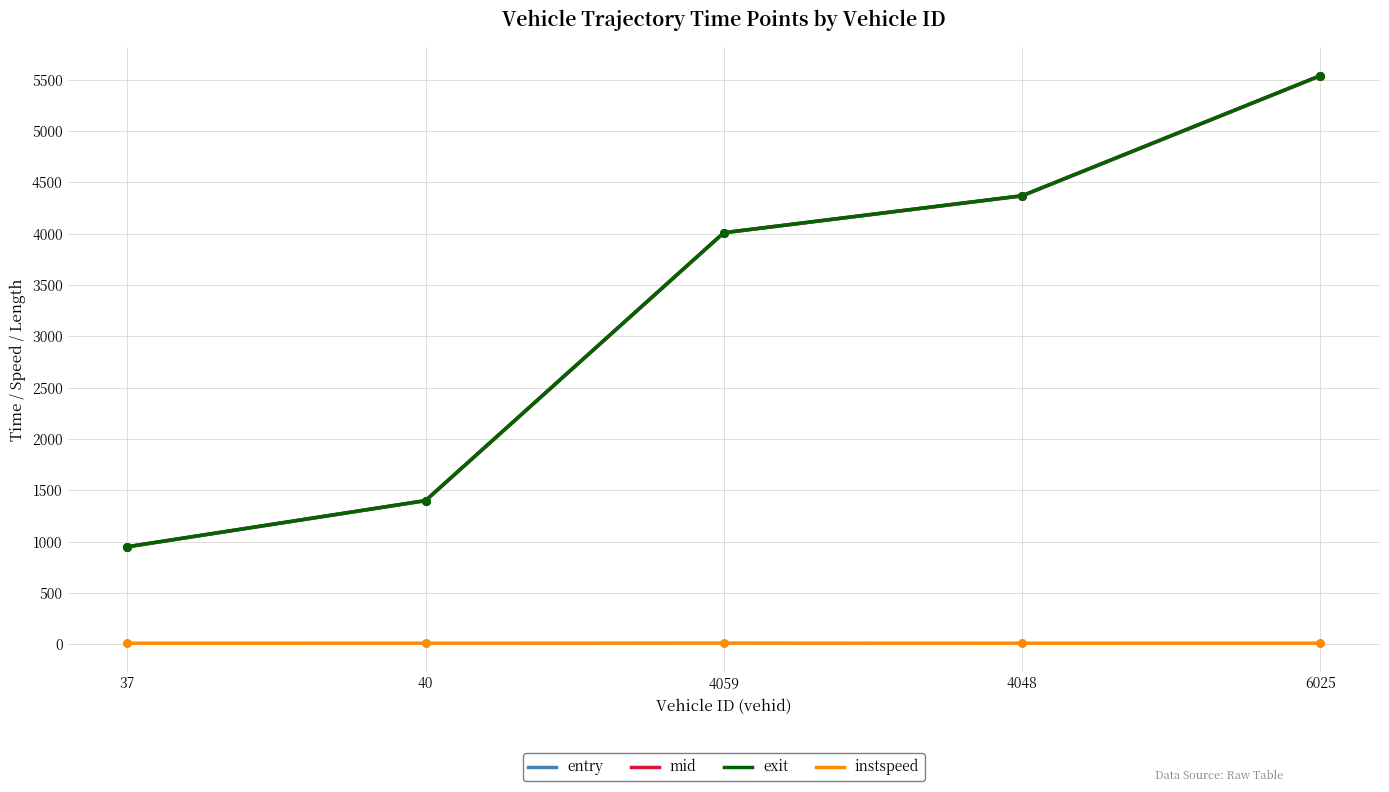

At which category is the sum across all series the highest?

6025